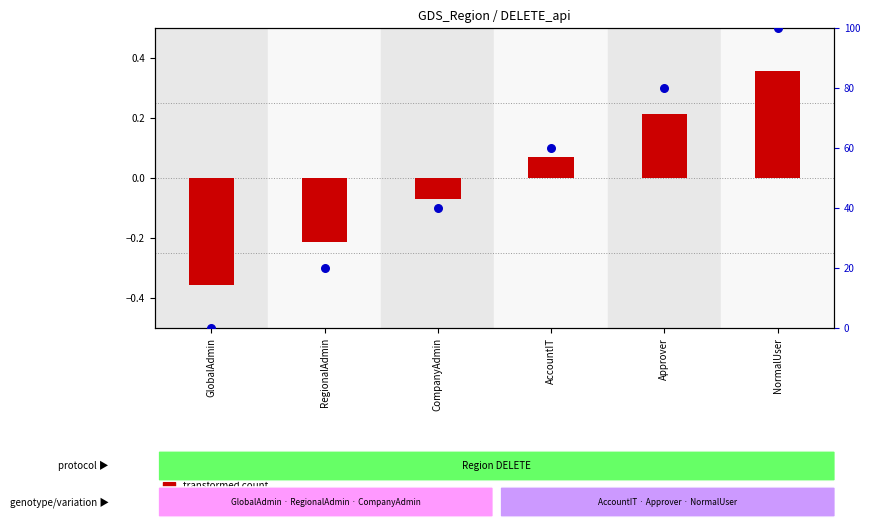

What is the change in value from RegionalAdmin to Approver?

+60